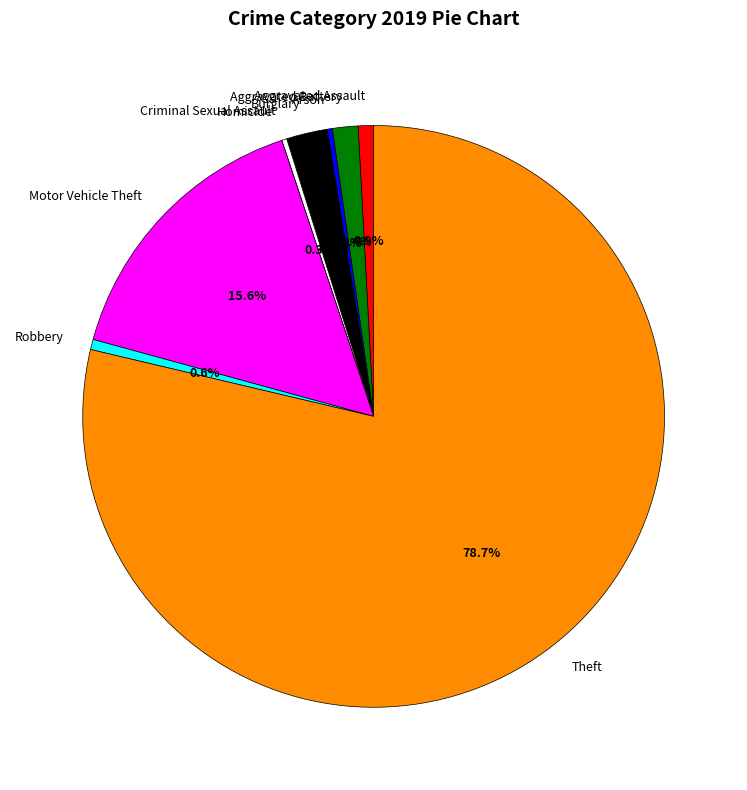

Which has a higher value, Robbery or Motor Vehicle Theft?

Motor Vehicle Theft